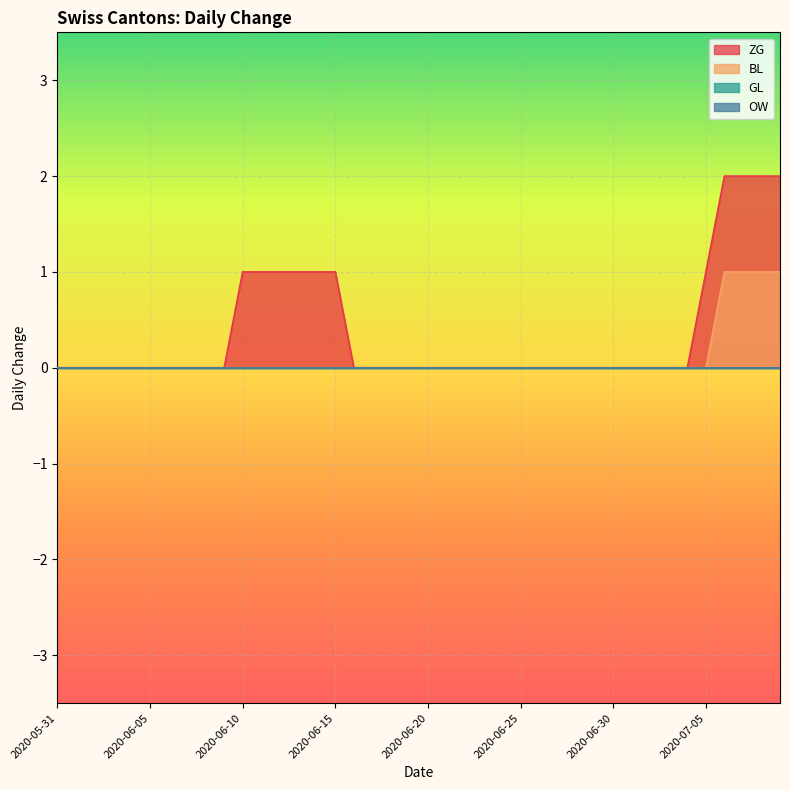

How many BL values are between 0 and 1?

40